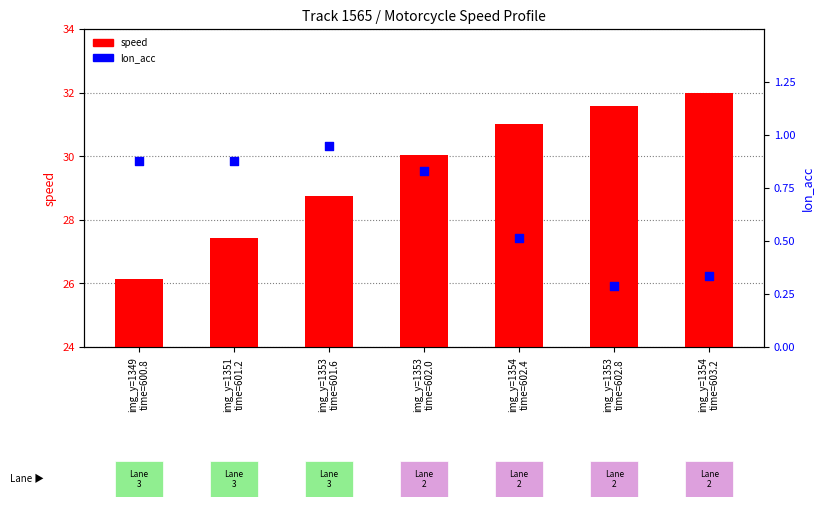

Which series has the largest total across all categories?

speed